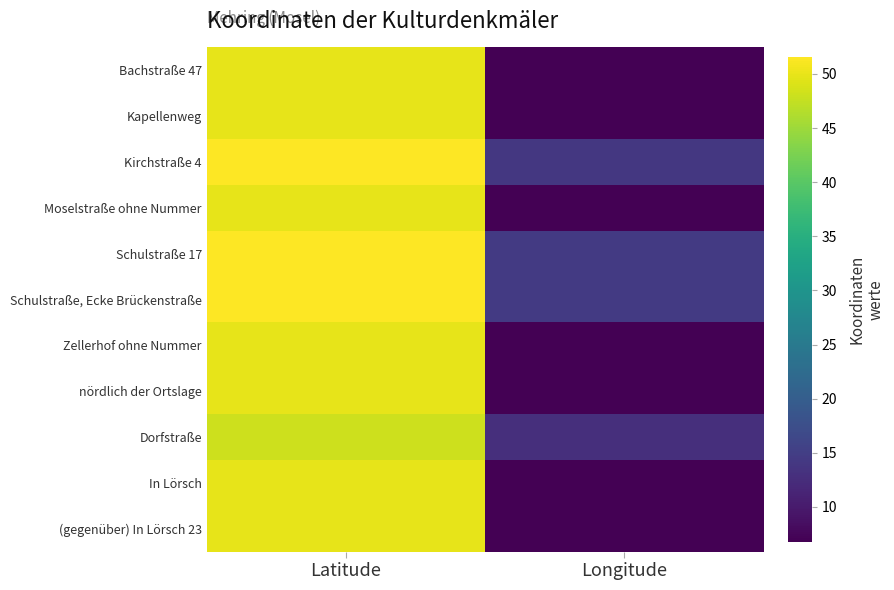

Rank the series at Longitude from highest to lowest value.

Schulstraße, Ecke Brückenstraße, Schulstraße 17, Kirchstraße 4, Dorfstraße, Moselstraße ohne Nummer, nördlich der Ortslage, Bachstraße 47, Kapellenweg, Zellerhof ohne Nummer, (gegenüber) In Lörsch 23, In Lörsch